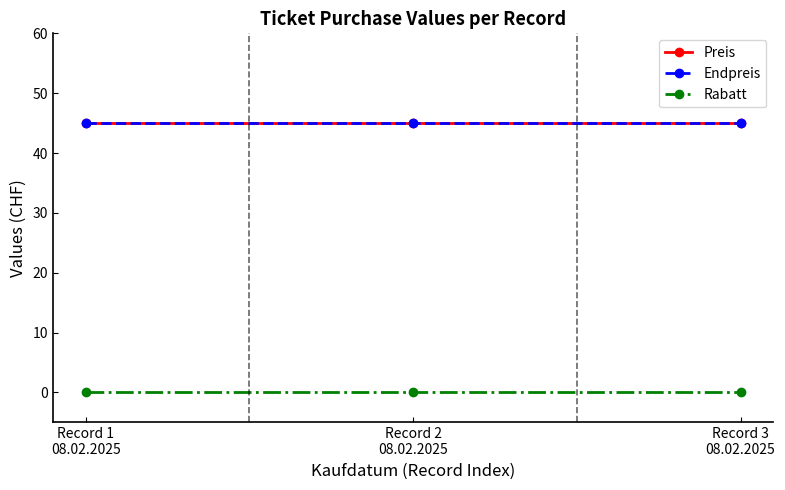

Is this an area chart (filled region under the line)?

No